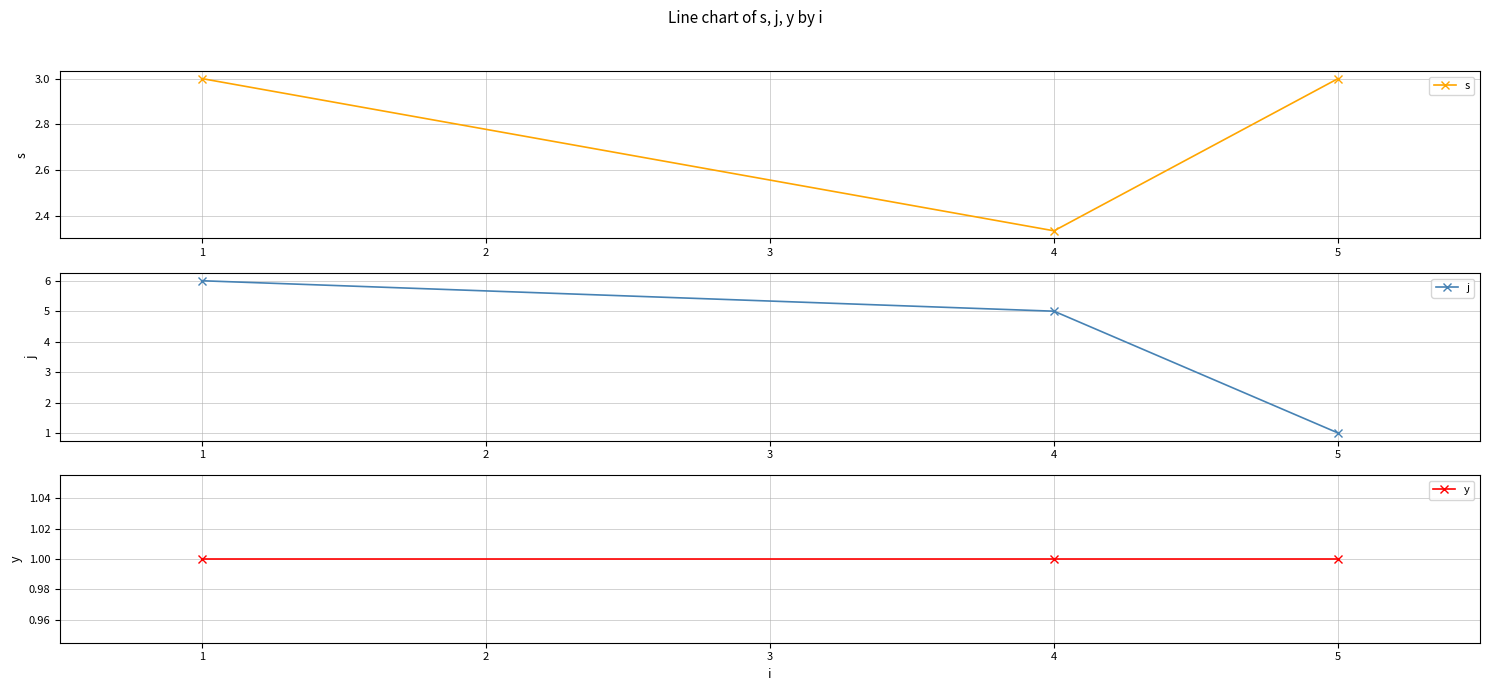

Which series has the largest range (max minus min)?

j